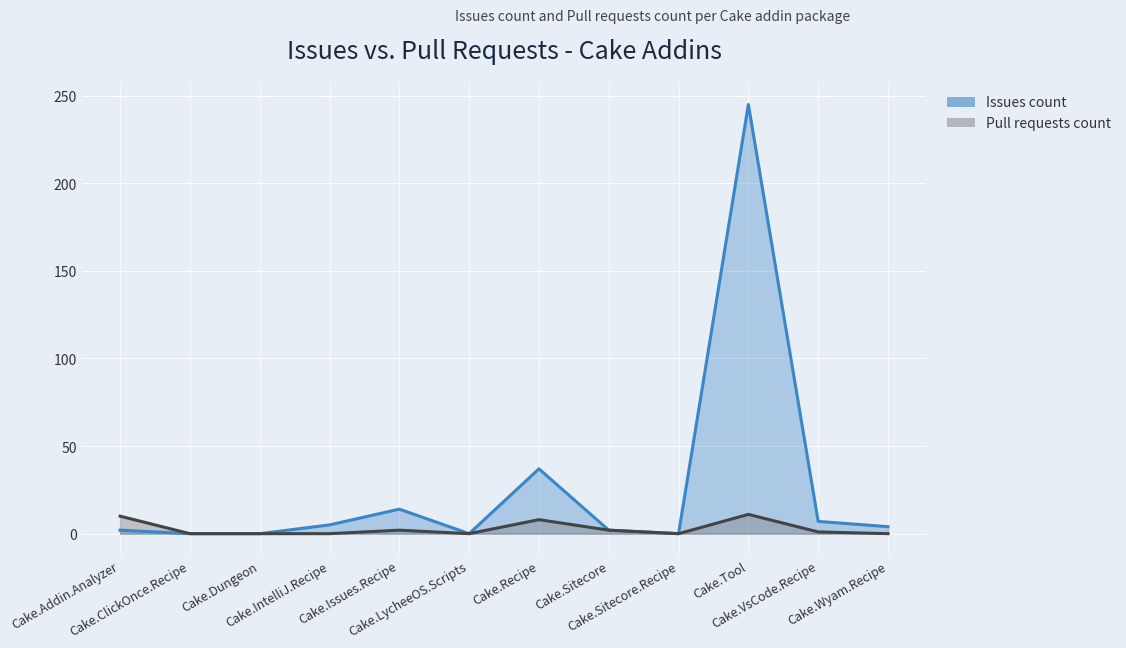

In Pull requests count, how many points are lower than both neighbors (excluding endpoints)?

2